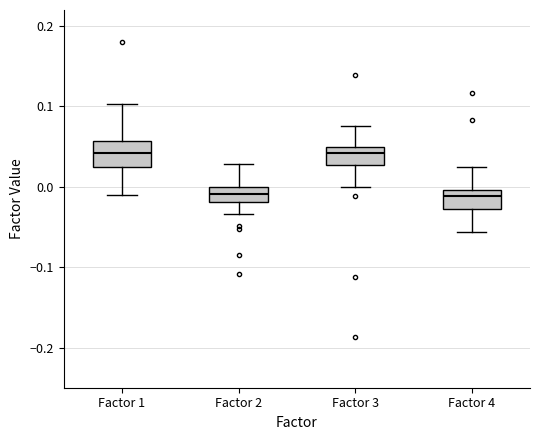

Reading left to right, transcribe this box plot: for each box, give where its median line is, the range the box spans, and where its two whiskers end, as read against the y-axis. The values are not printed on the chart, so give them approximately, as read against the axis.

Factor 1: median 0.04, box 0.02 to 0.06, whiskers -0.01 to 0.10
Factor 2: median -0.01, box -0.02 to 0.00, whiskers -0.03 to 0.03
Factor 3: median 0.04, box 0.03 to 0.05, whiskers 0.00 to 0.08
Factor 4: median -0.01, box -0.03 to 0.00, whiskers -0.06 to 0.02